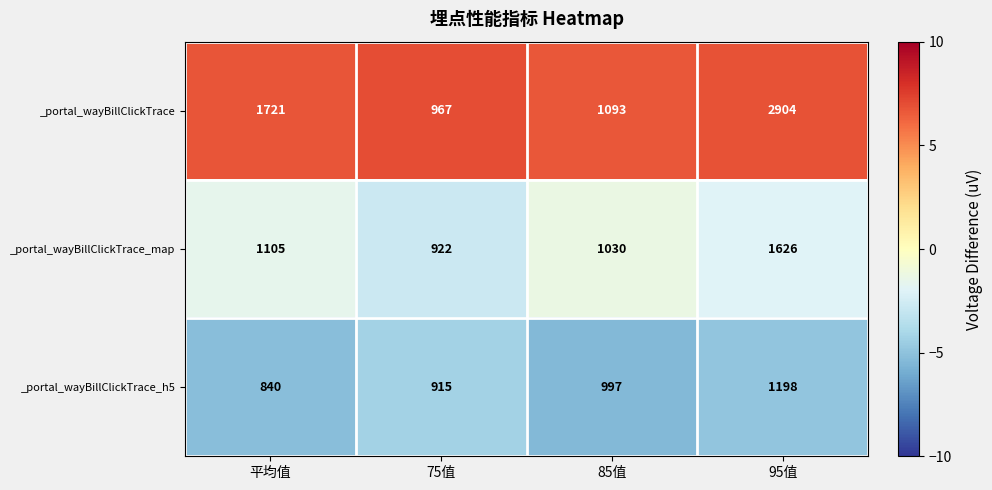

Reading left to right, extract all data points from this chart.

_portal_wayBillClickTrace: 1721	967	1093	2904
_portal_wayBillClickTrace_map: 1105	922	1030	1626
_portal_wayBillClickTrace_h5: 840	915	997	1198